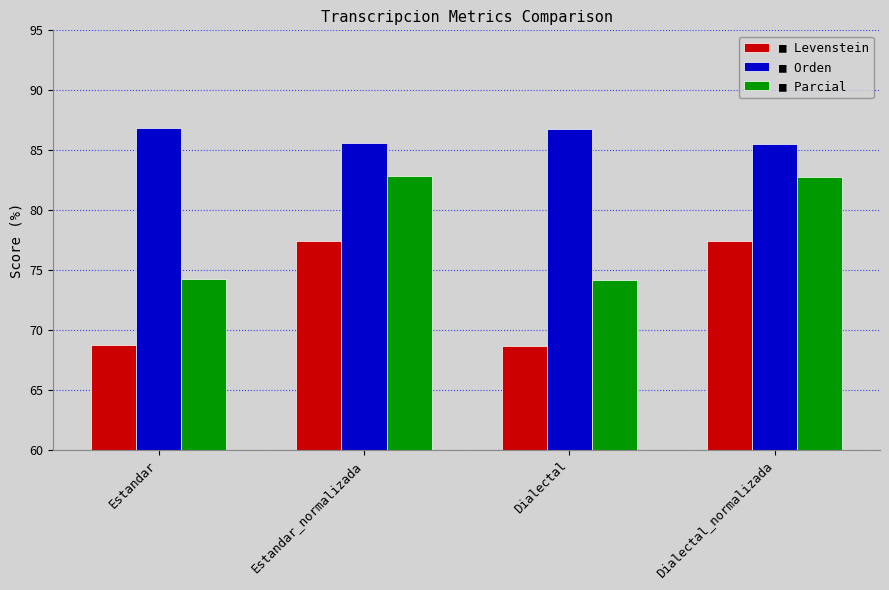

What is the maximum value shown in the chart?

86.8